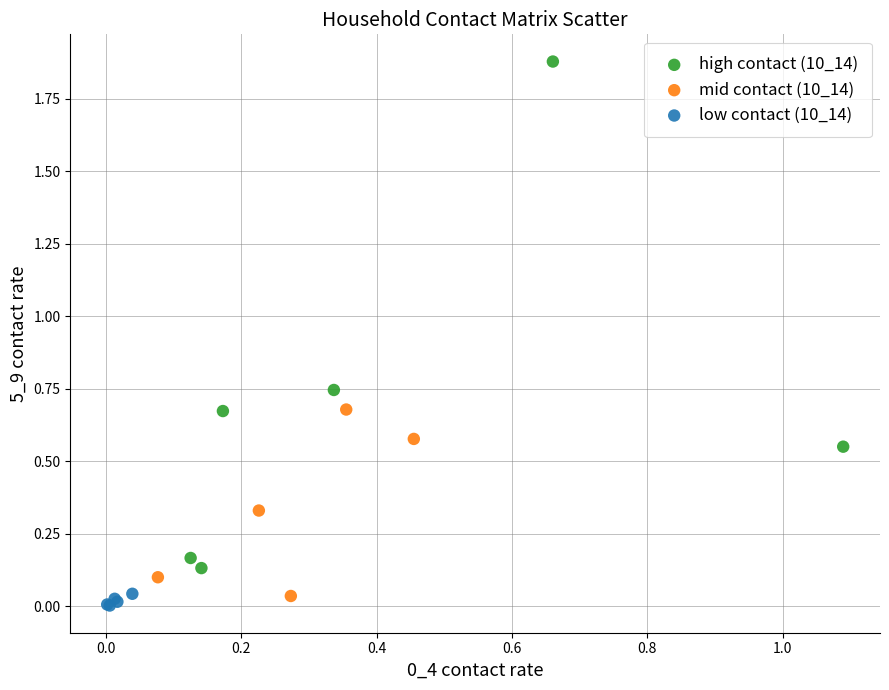

Which series has the widest spread of Y values?

high contact (10_14)